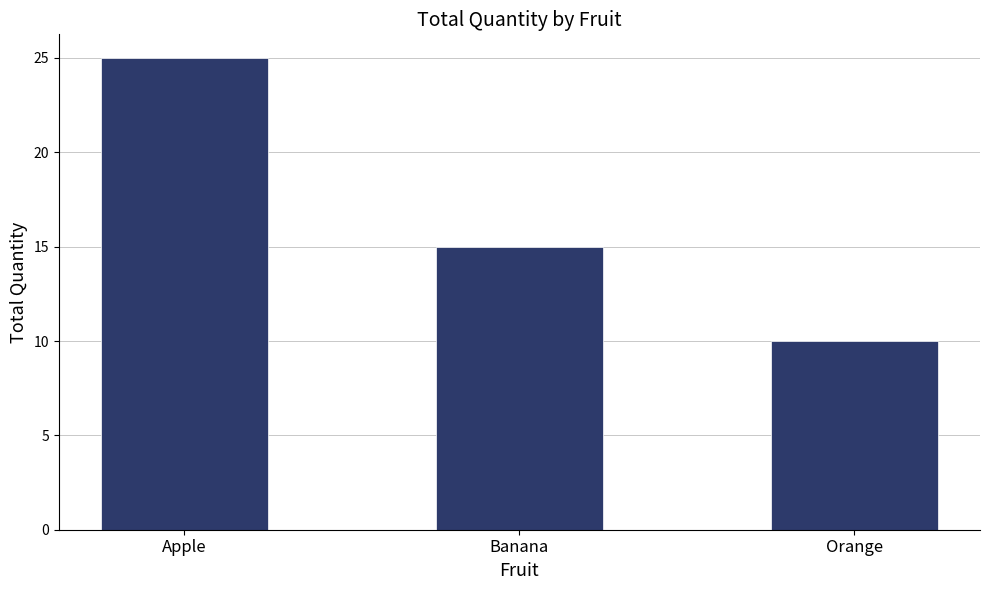

What is the sum of the values at Apple and Orange?

35